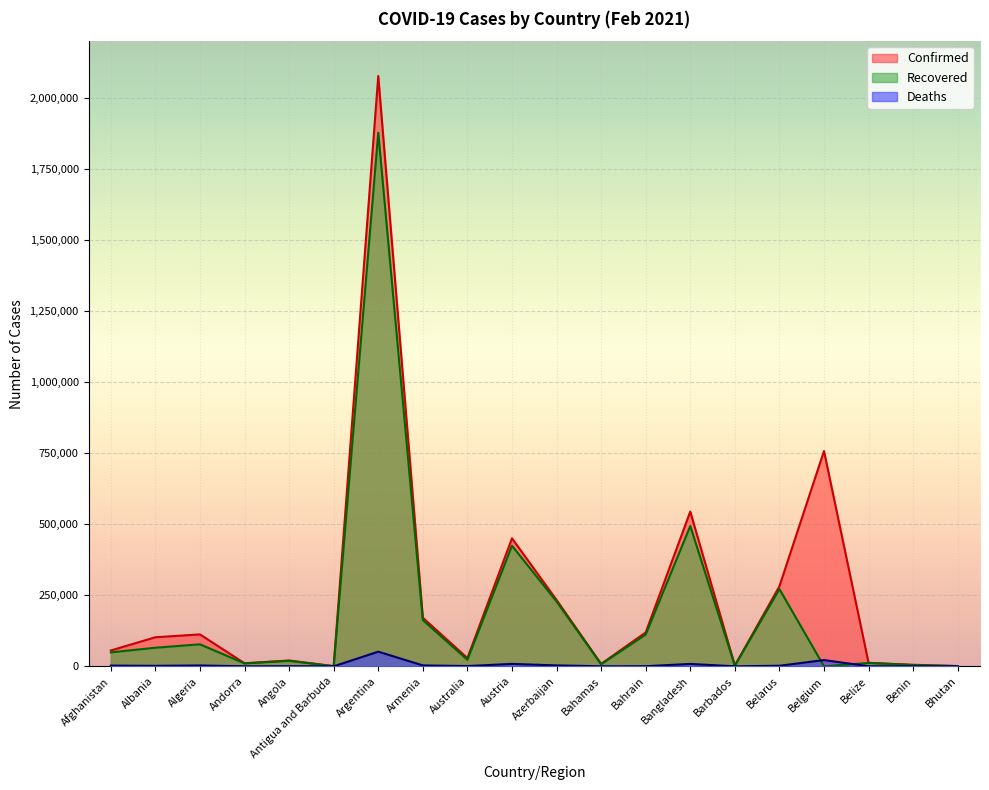

What is the value of the Deaths point at the 2nd from the left?

1696